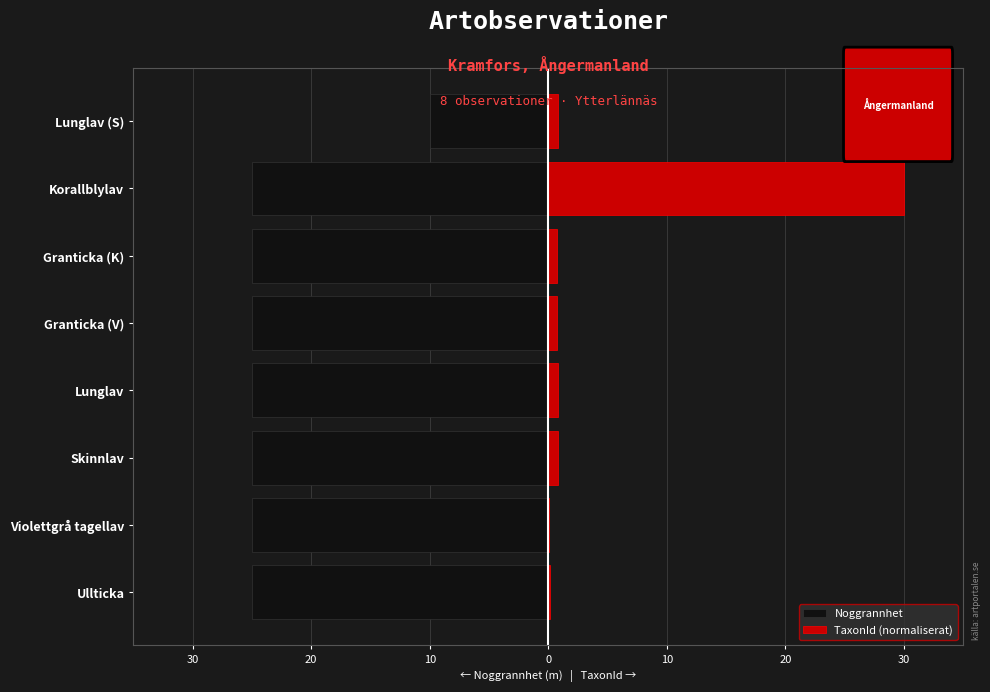

Which series has the largest range (max minus min)?

TaxonId (normaliserat)